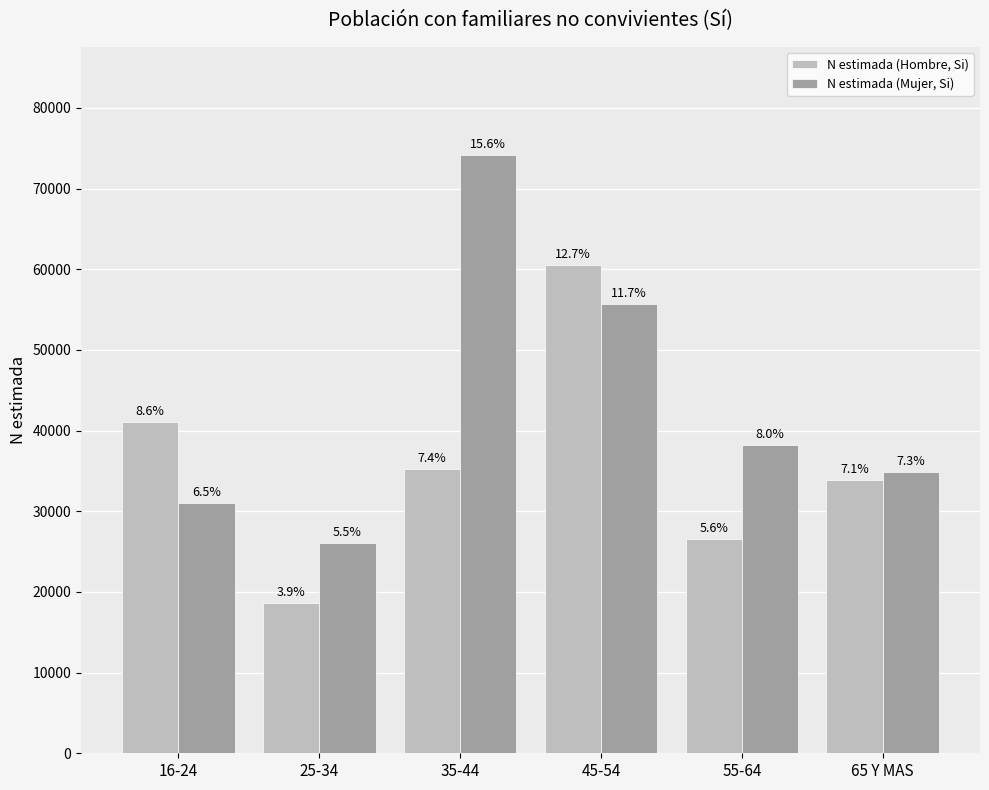

Reading right to left, extract all data points from this chart.

N estimada (Hombre, Si): 33866	26558	60526	35297	18606	41019
N estimada (Mujer, Si): 34896	38189	55677	74177	26101	31044